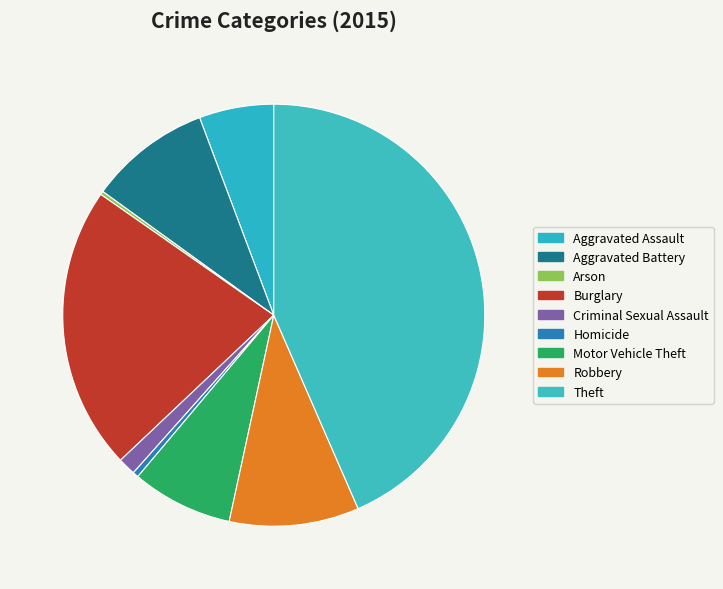

How much of the chart is everything except Homicide?

99.6%